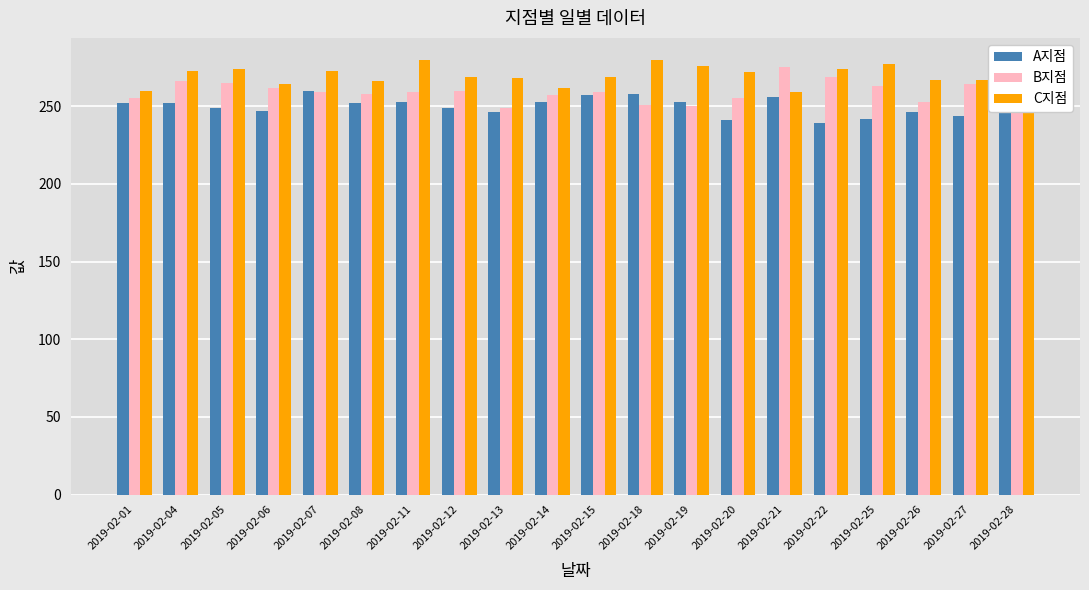

What is the difference between the second highest and second lowest values in the A지점 series?

17